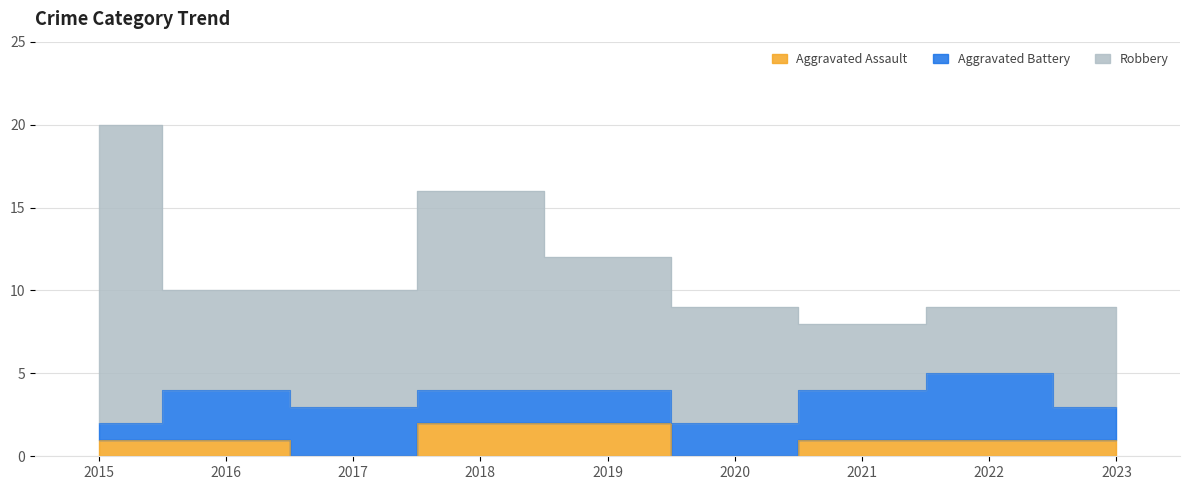

What is the value of the Robbery point at the 4th from the left?

12